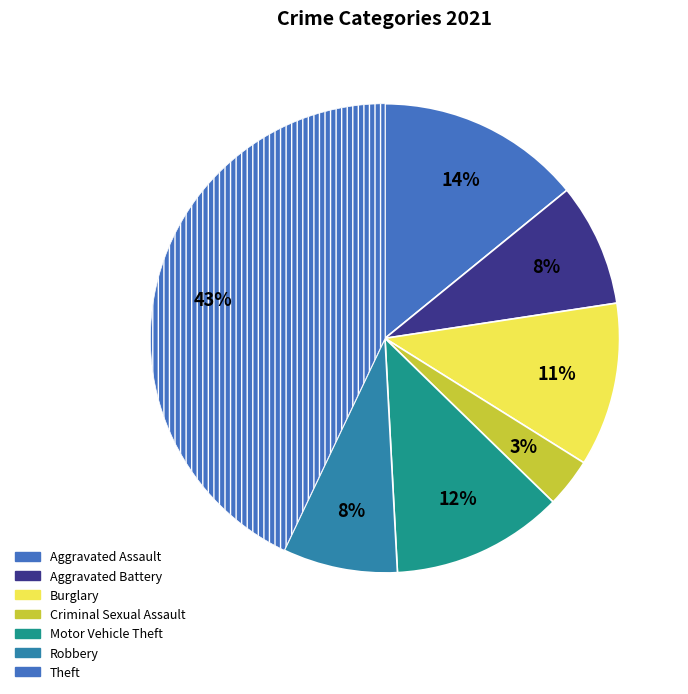

To the nearest percent, what percentage of the pie is Burglary?

11%